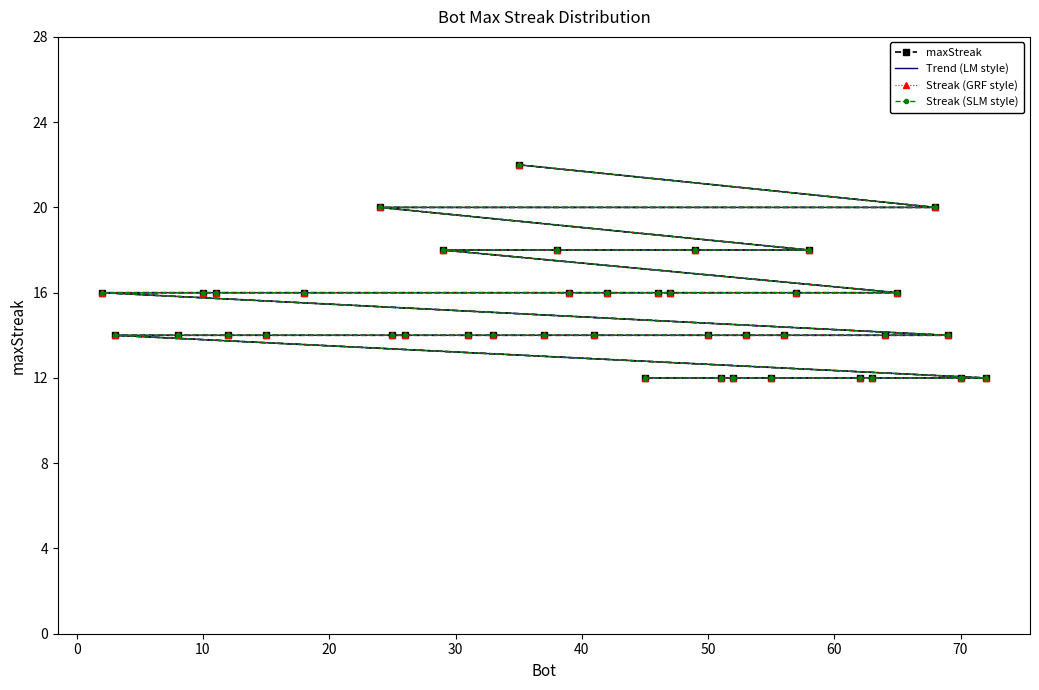

Does the chart have visible grid lines?

No